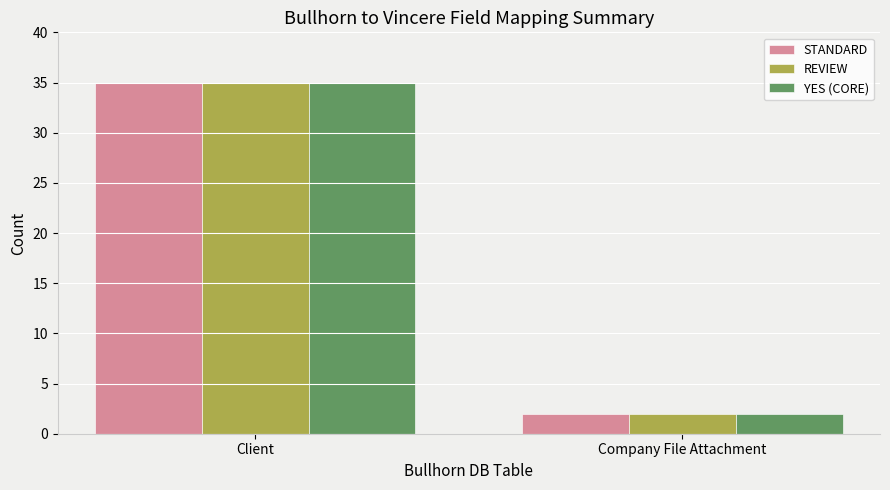

Which category has the lowest value across all series?

Company File Attachment